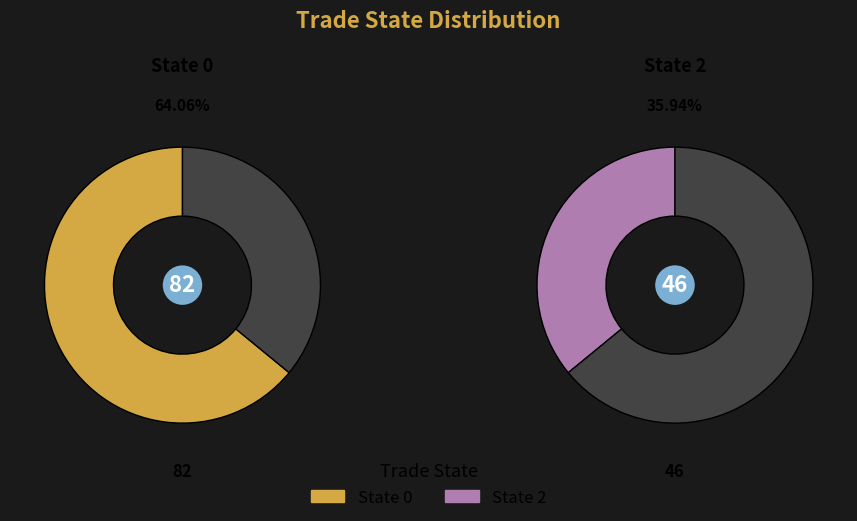

To the nearest percent, what is the difference between the largest and smallest slice percentages?

28%